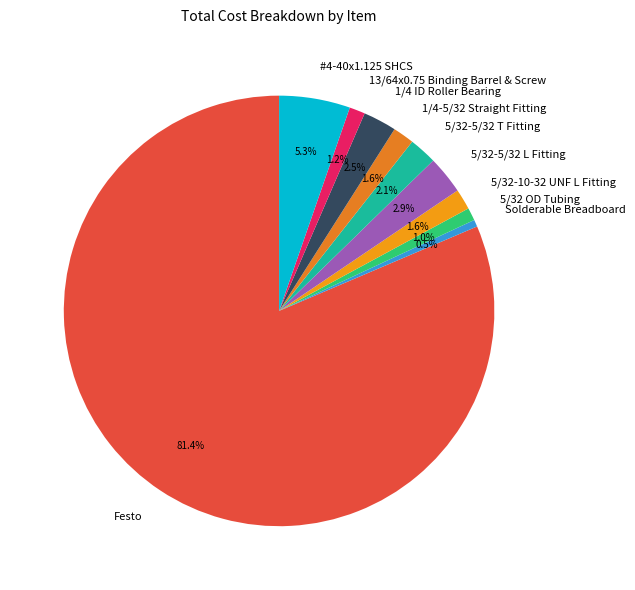

To the nearest percent, what is the average slice percentage?

10%